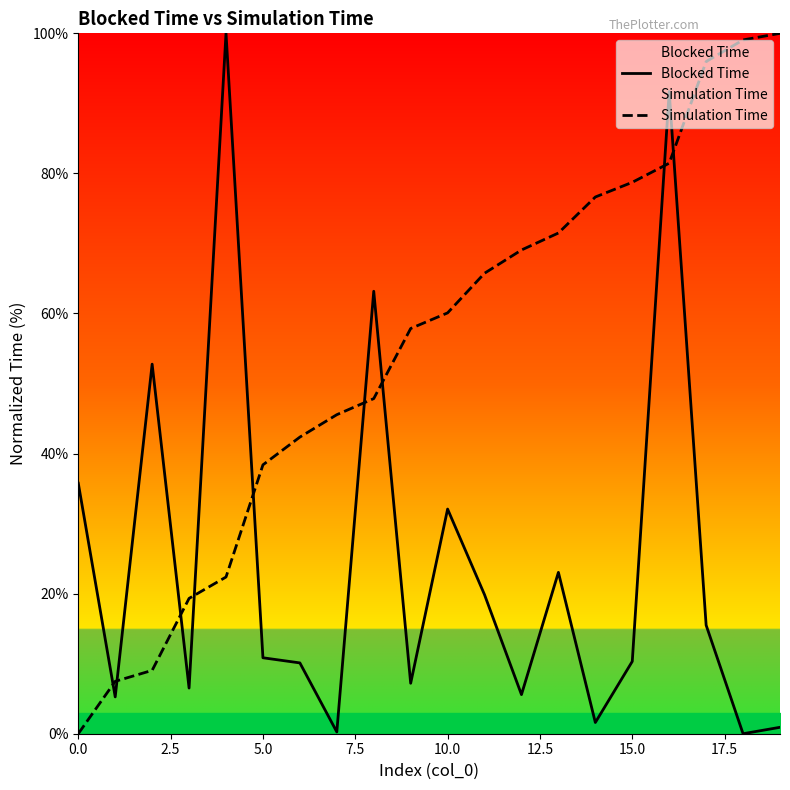

What is the highest value of the Simulation Time series?

100.0